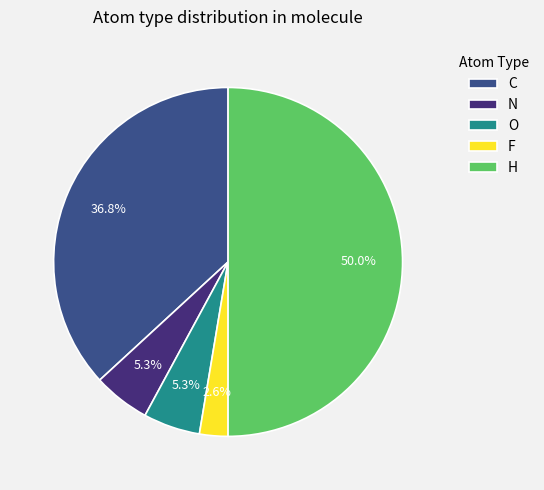

Is it true that H is 40% of the pie?

False